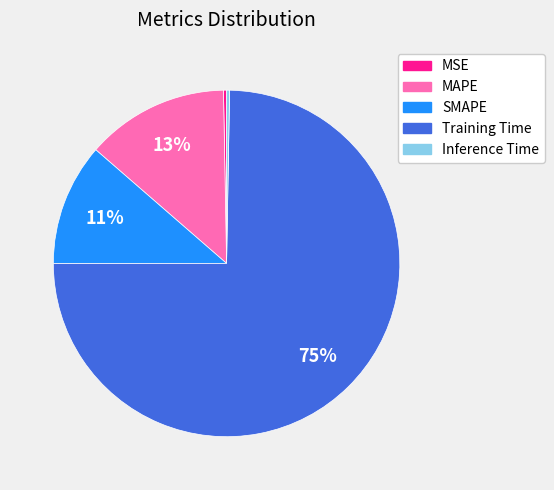

What percentage is the SMAPE slice, to the nearest percent?

11%